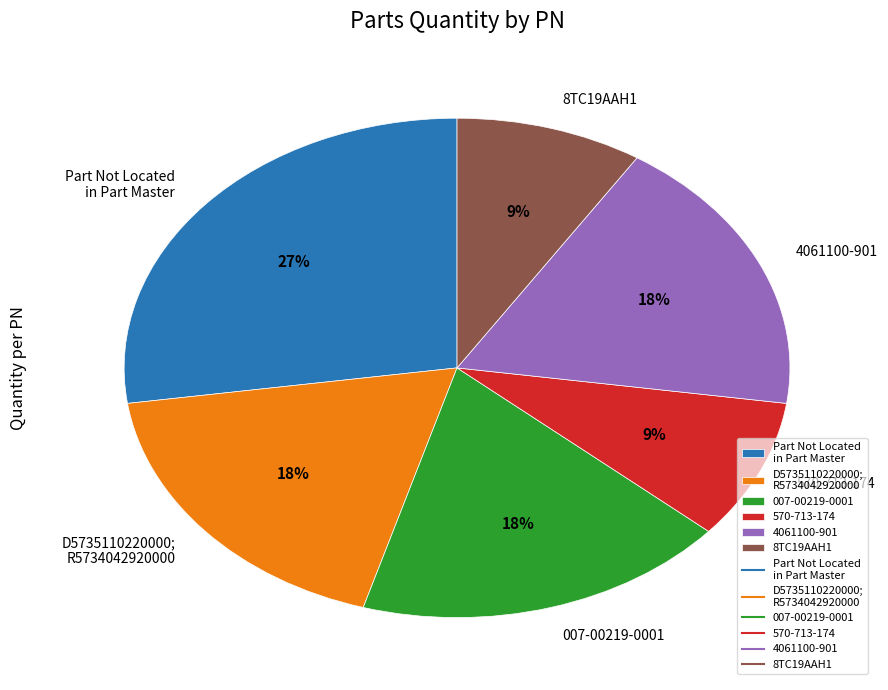

To the nearest percent, what portion does Part Not Located in Part Master represent?

27%